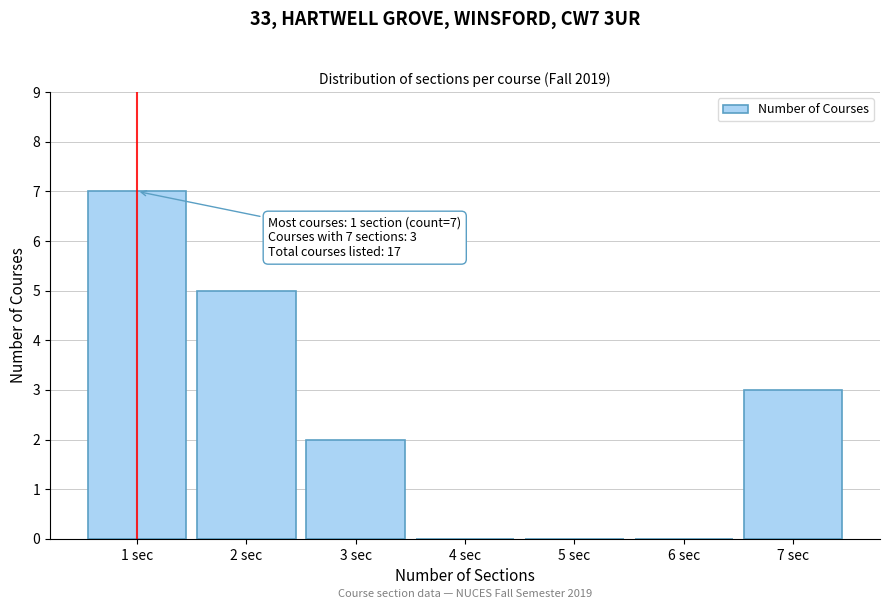

Which range on the x-axis has the tallest bar?

0.5 to 1.5